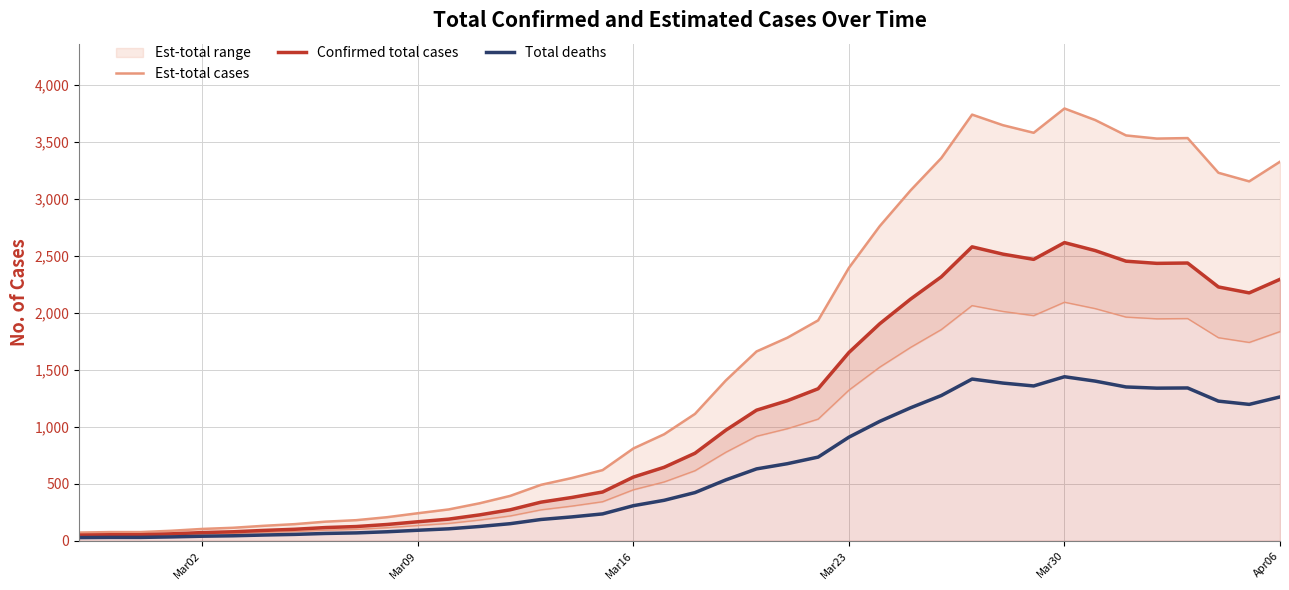

How many data points in Total deaths are above 421?

20